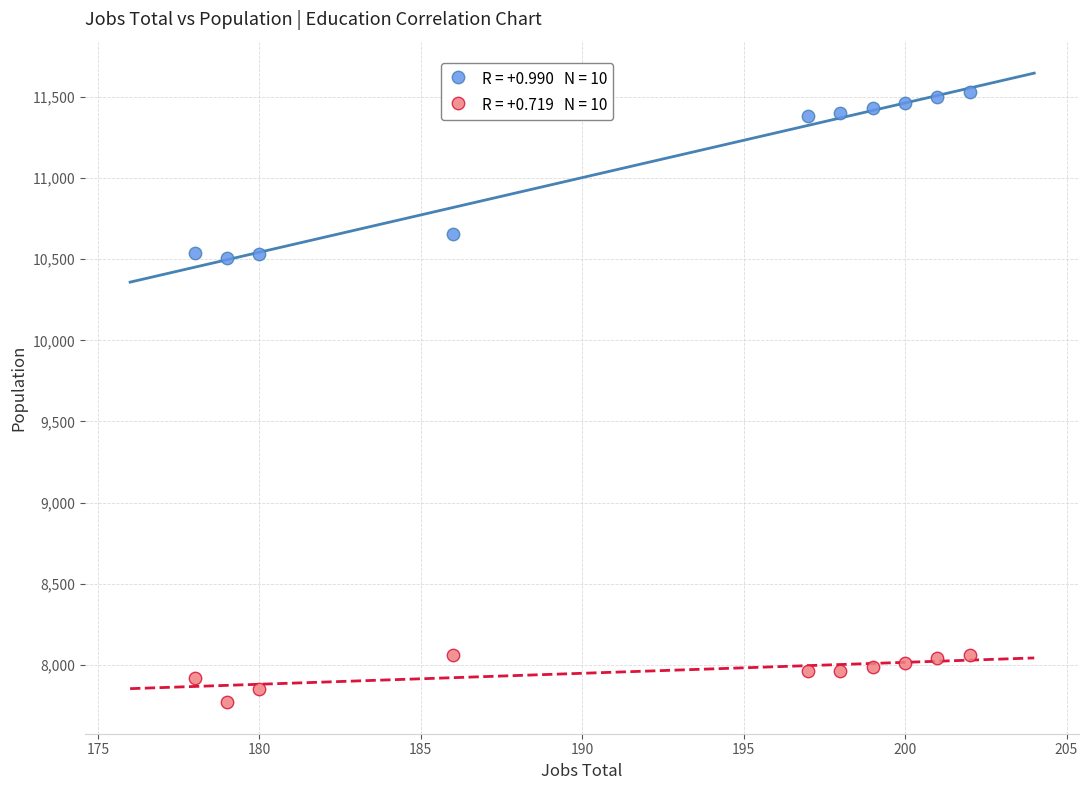

Across all data points, what is the range of X values (max minus min)?

24